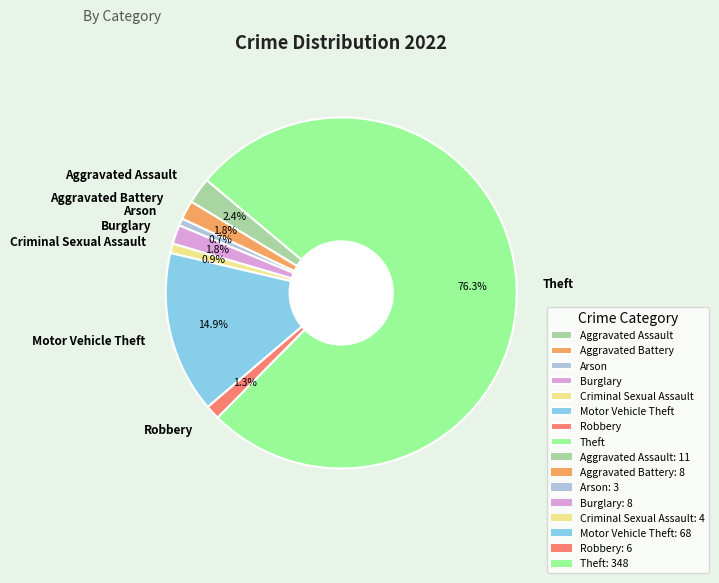

Is there a majority slice in this chart?

Yes